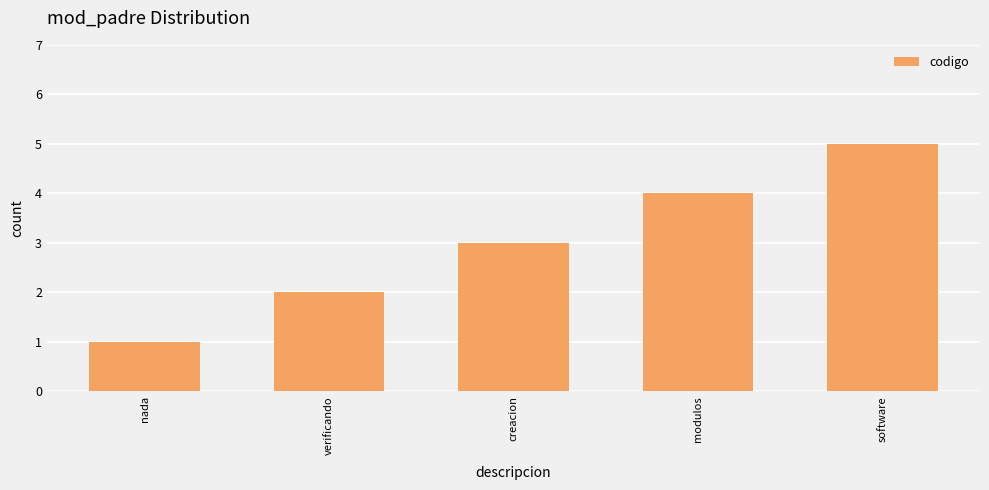

What is the sum of all values?

15